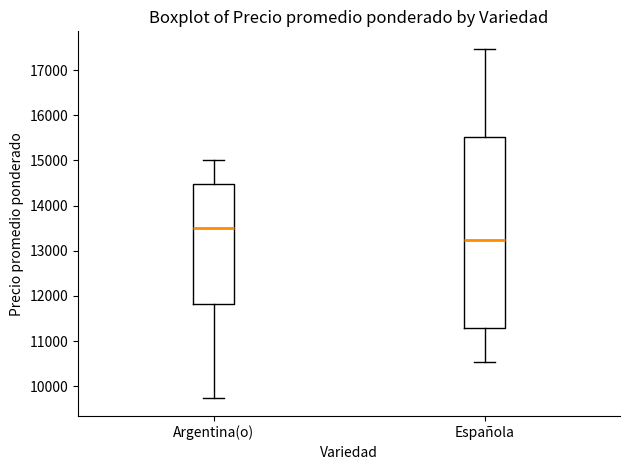

Where does the lower whisker of the box for Argentina(o) end on the y-axis? The values are not printed on the chart, so give them approximately, as read against the axis.

9700